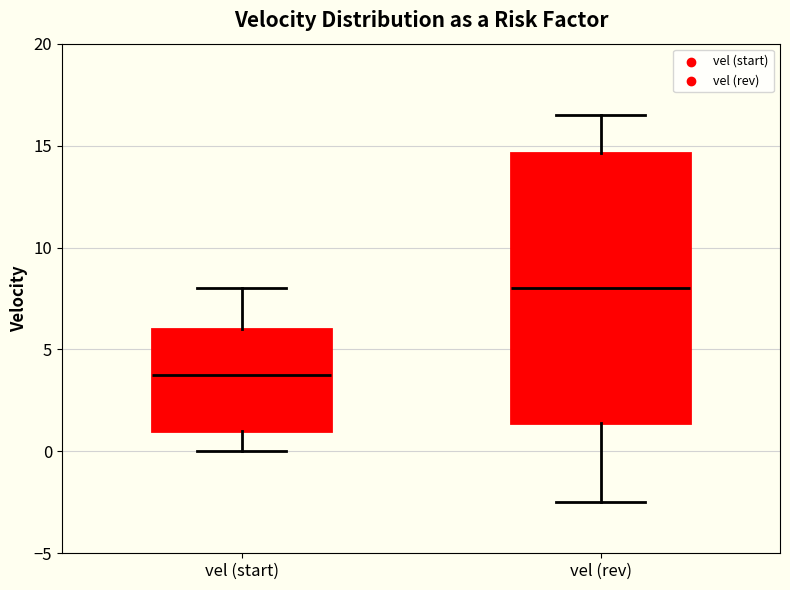

Reading left to right, read every box against the y-axis: the position of its median line, the range the box covers, and the ends of its whiskers. The values are not printed on the chart, so give them approximately, as read against the axis.

vel (start): median 4.0, box 1.0 to 6.0, whiskers 0.0 to 8.0
vel (rev): median 8.0, box 1.5 to 14.5, whiskers -2.5 to 16.5